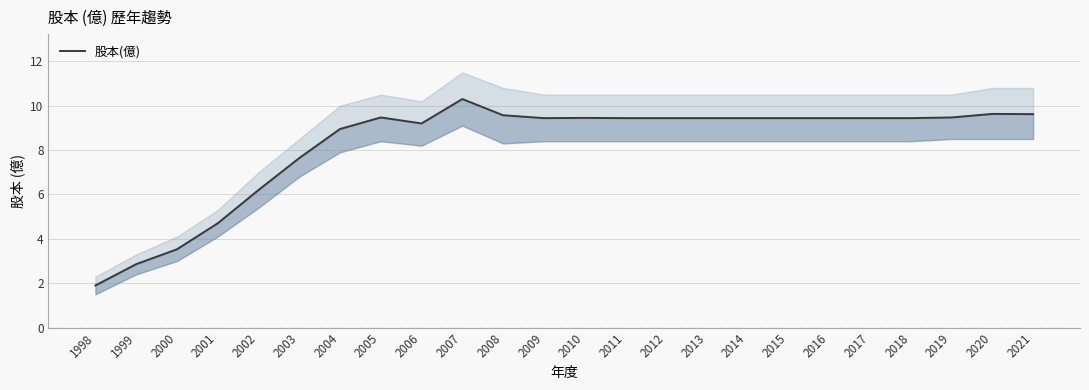

Count the number of categories in the chart.

24